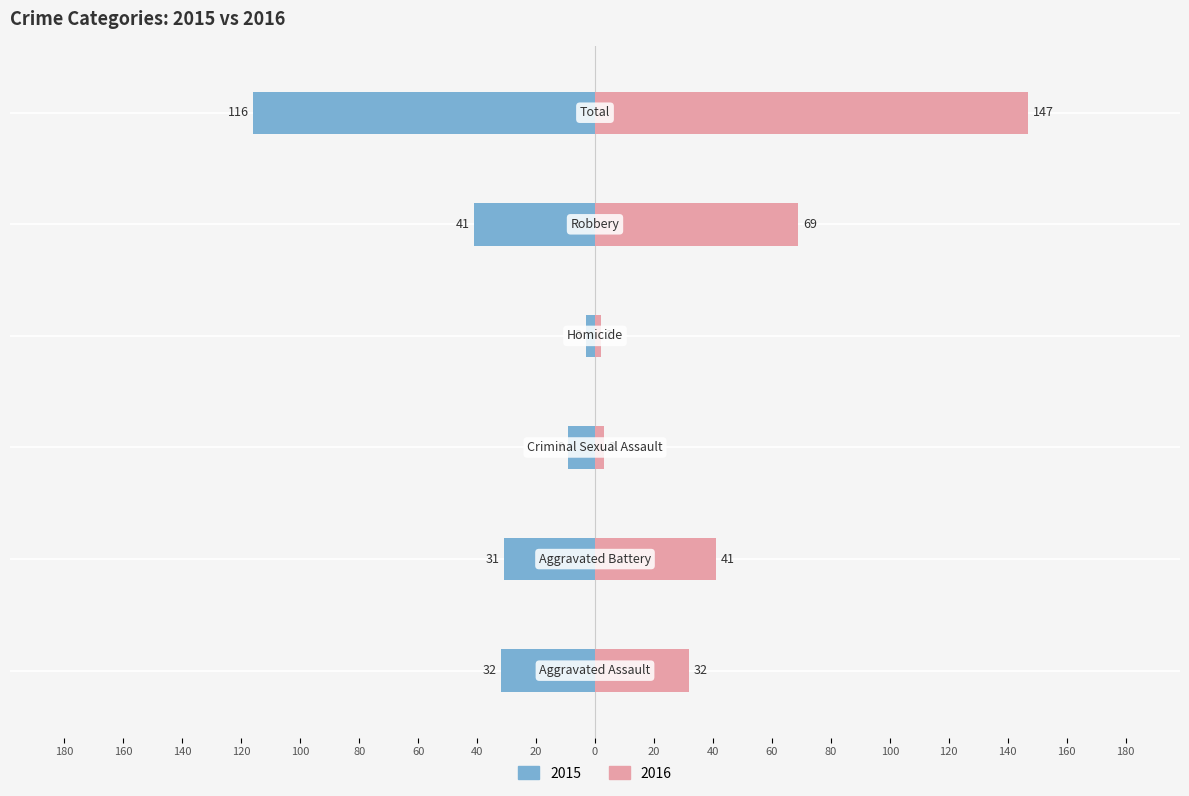

Rank the series at Total from lowest to highest value.

Left, Right